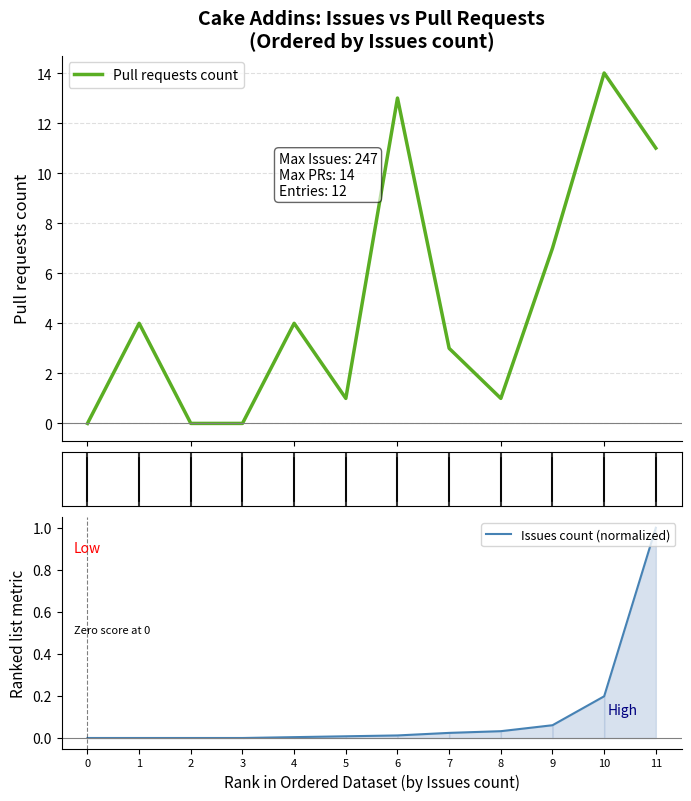

Is the value of Issues count (normalized) at 7 greater than the value of Pull requests count at 6?

No